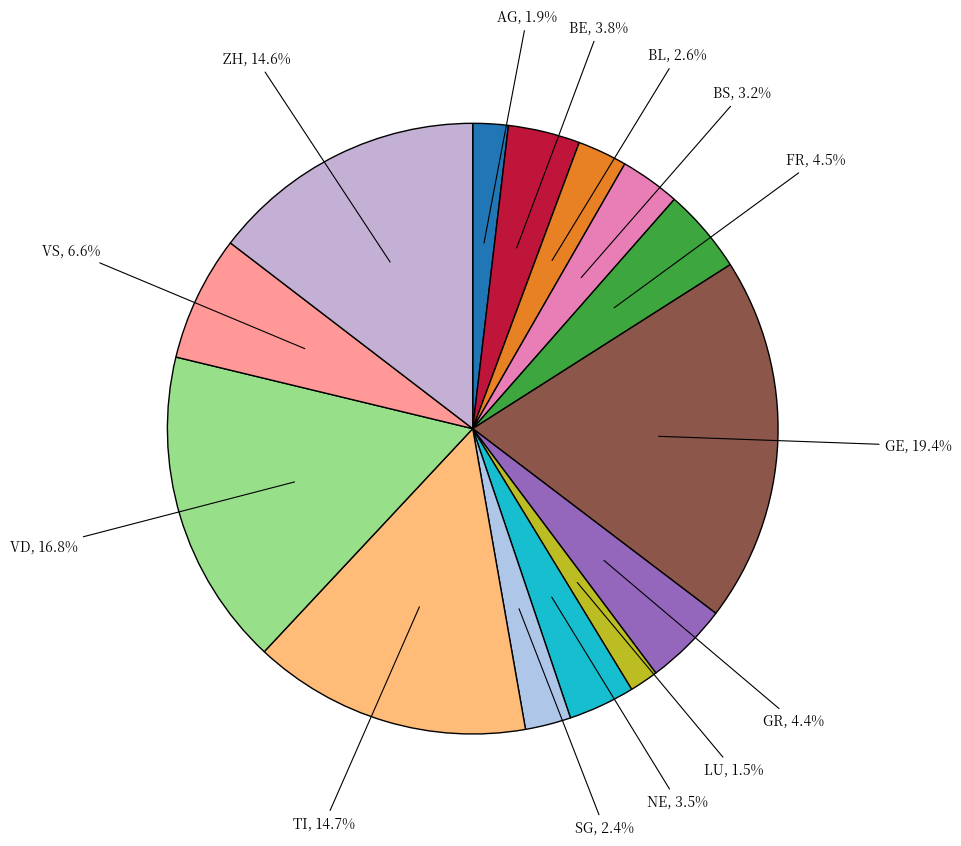

How many segments does this pie chart have?

14